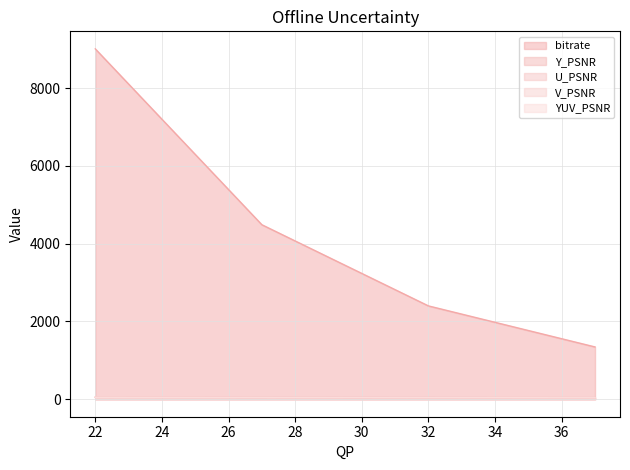

What is the total value across all series at 32?

2568.8